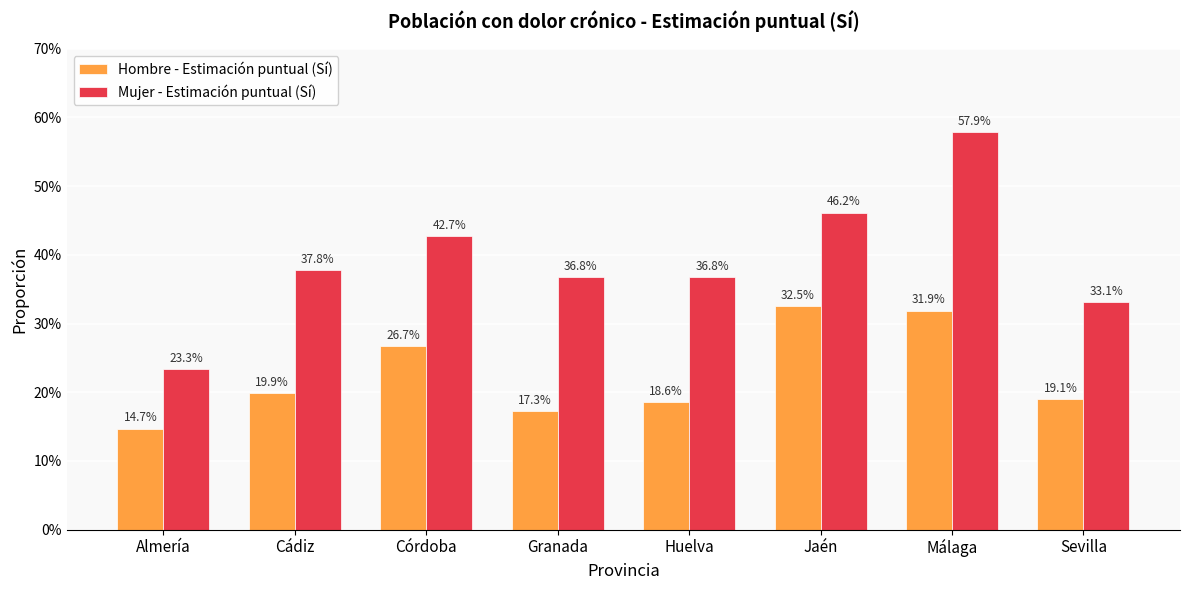

What is the highest value of the Mujer - Estimación puntual (Sí) series?

0.6